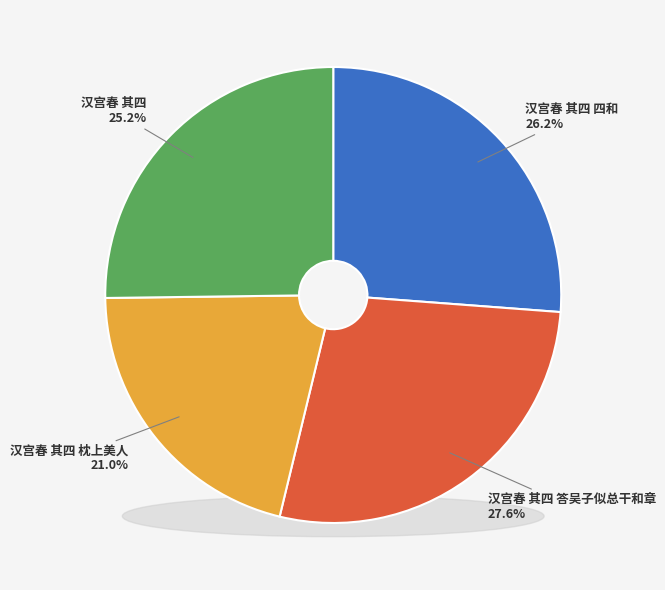

What percentage is NOT represented by 汉宫春 其四 答吴子似总干和章?

72.4%